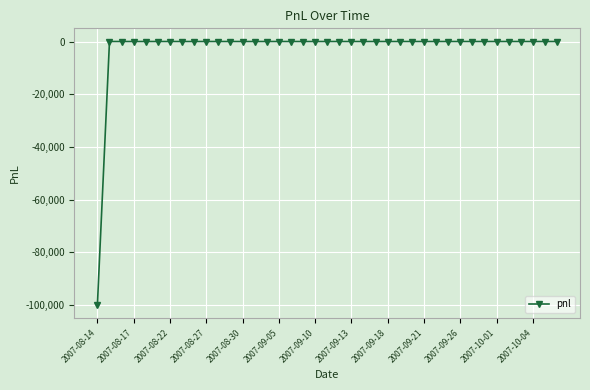

What is the difference between the maximum and minimum values?

100000